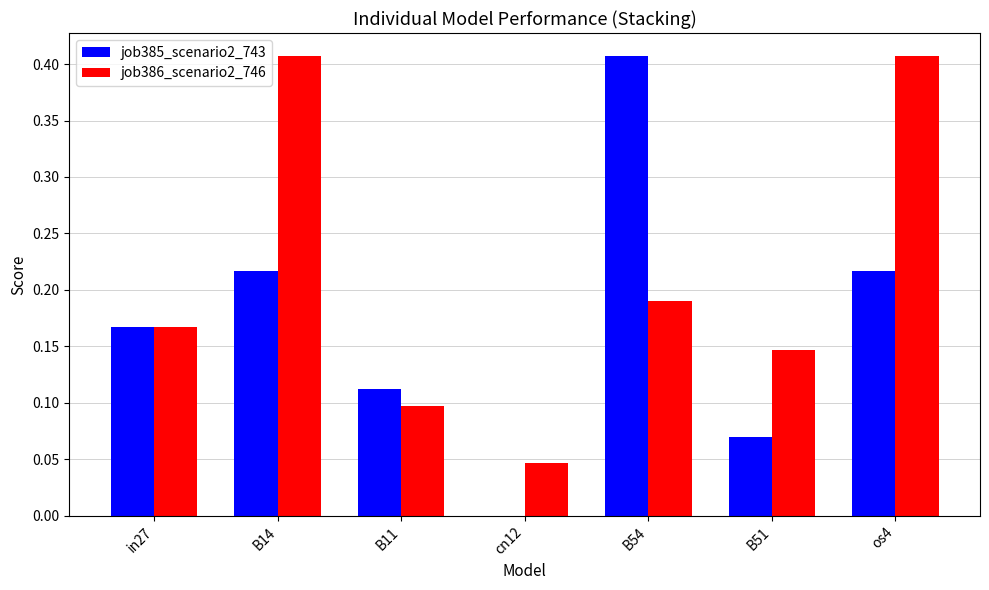

Which series changed the most between B14 and B11?

job386_scenario2_746